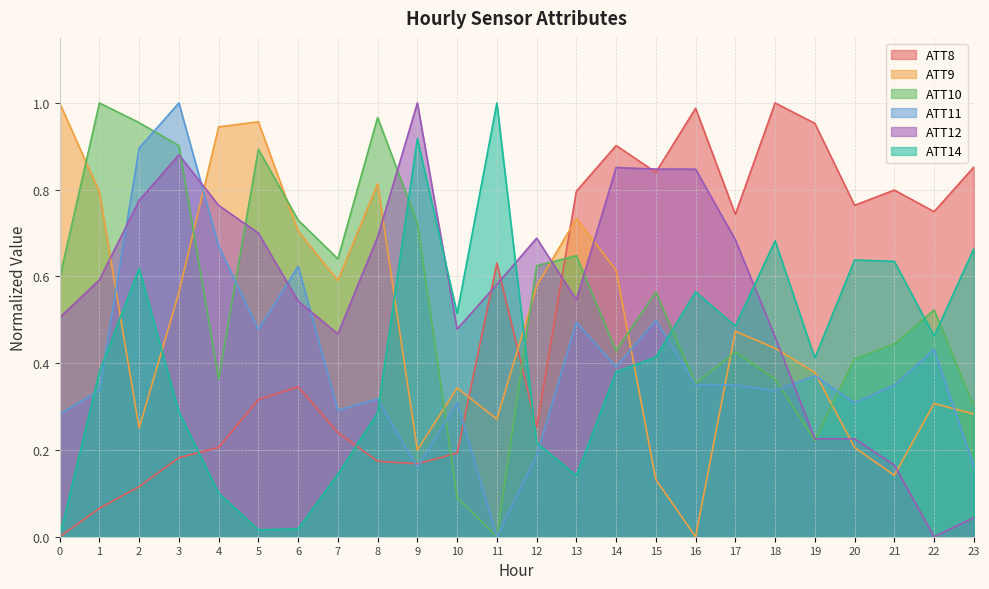

Where do ATT12 and ATT11 first cross each other?

1 and 2